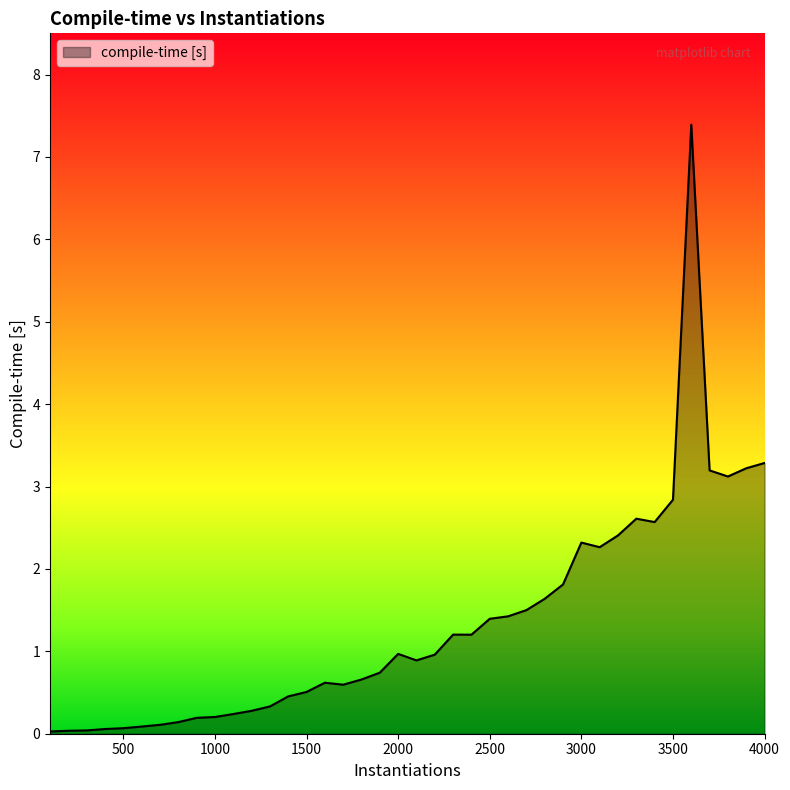

What is the greatest value displayed?

7.4